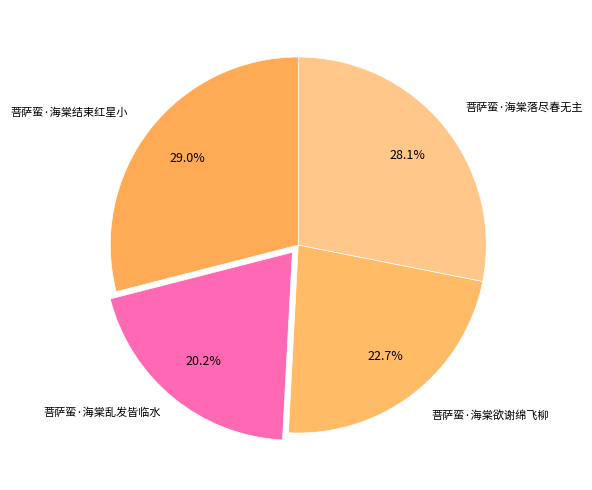

Rank the categories by value from lowest to highest.

菩萨蛮·海棠乱发皆临水, 菩萨蛮·海棠欲谢绵飞柳, 菩萨蛮·海棠落尽春无主, 菩萨蛮·海棠结束红星小